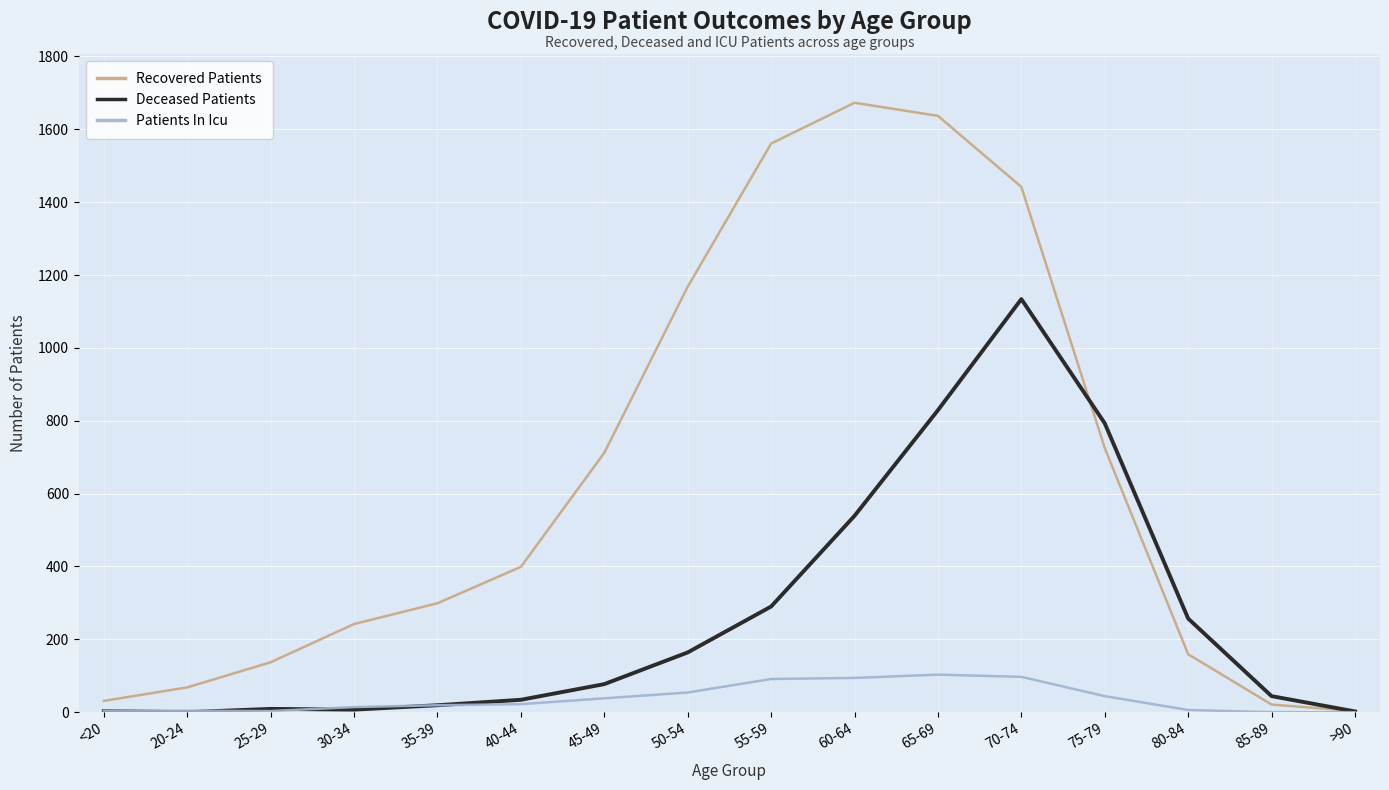

What is the difference between the maximum and minimum values in the Recovered Patients series?

1670